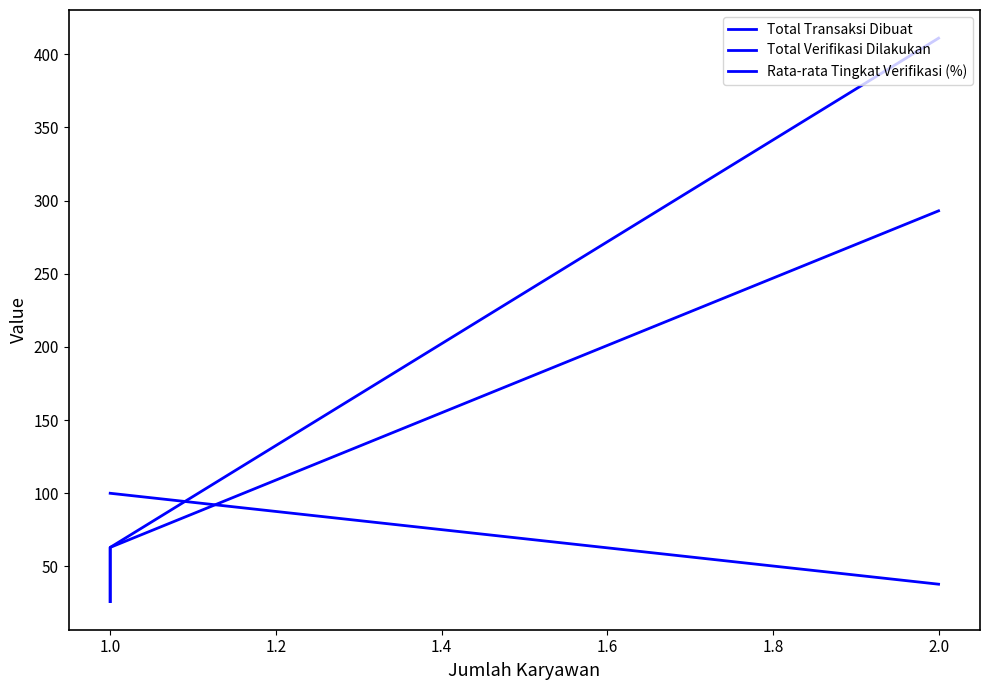

Reading left to right, what are all the values shown in this chart?

Total Transaksi Dibuat: 411.0	63.0	26.0
Total Verifikasi Dilakukan: 293.0	63.0	26.0
Rata-rata Tingkat Verifikasi (%): 37.9	100.0	100.0